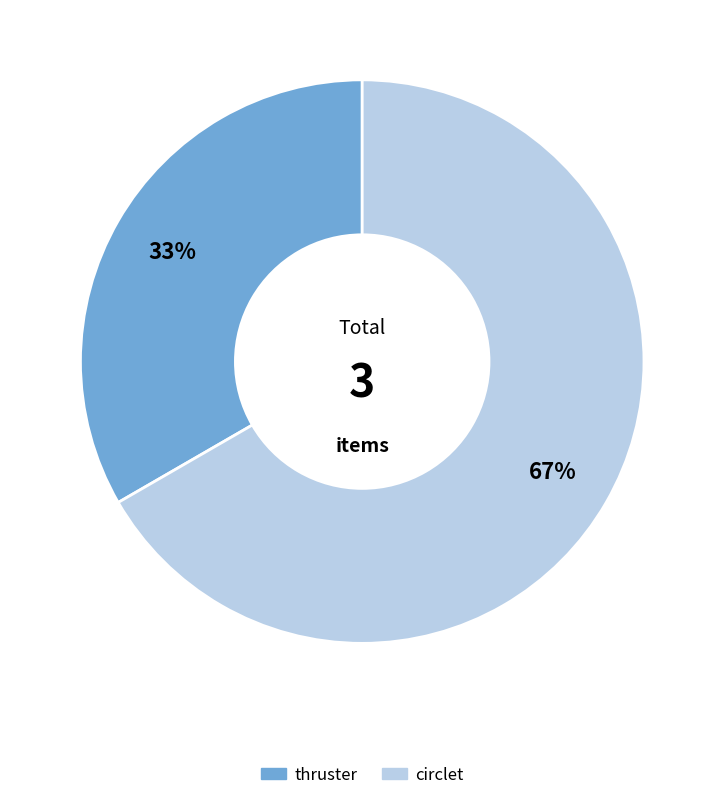

Does any single category account for the majority?

Yes